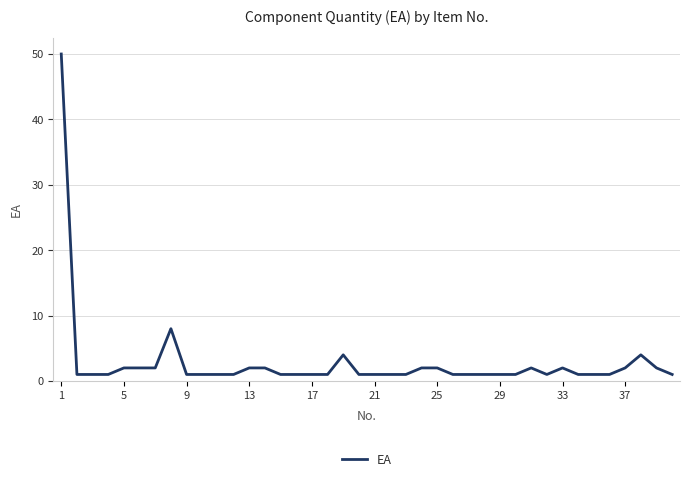

What is the difference between the maximum and minimum values?

49